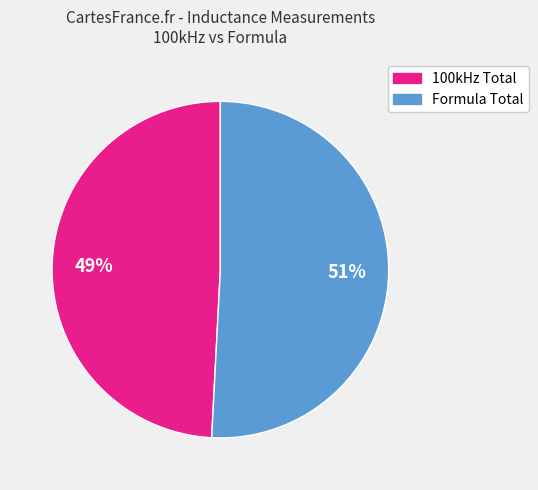

Is there a majority slice in this chart?

Yes